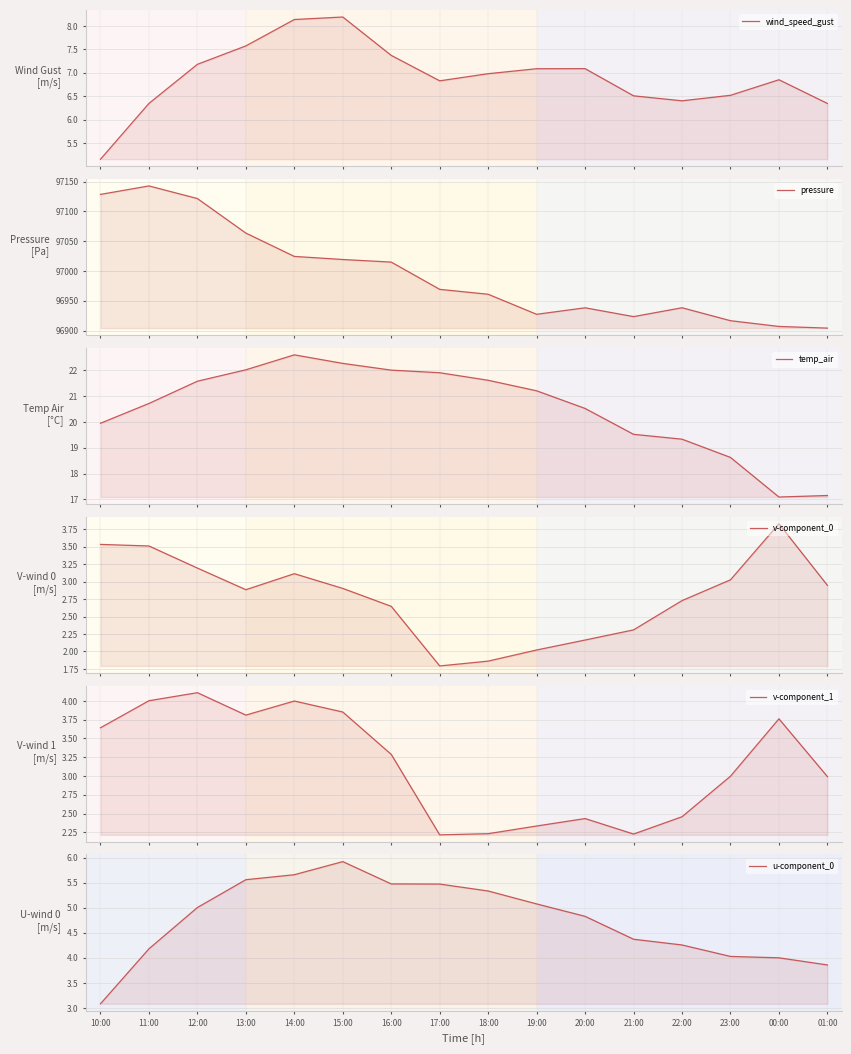

What position from the right is 18:00?

8